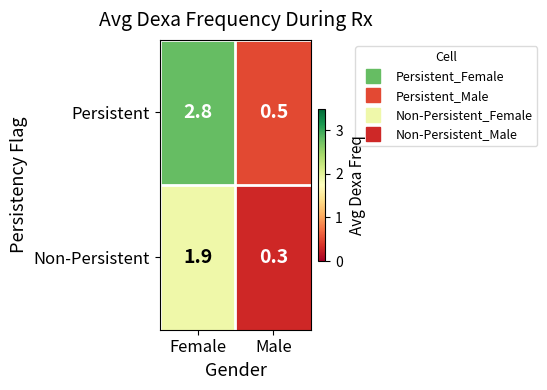

What is the approximate value of Non-Persistent at Male?

0.3